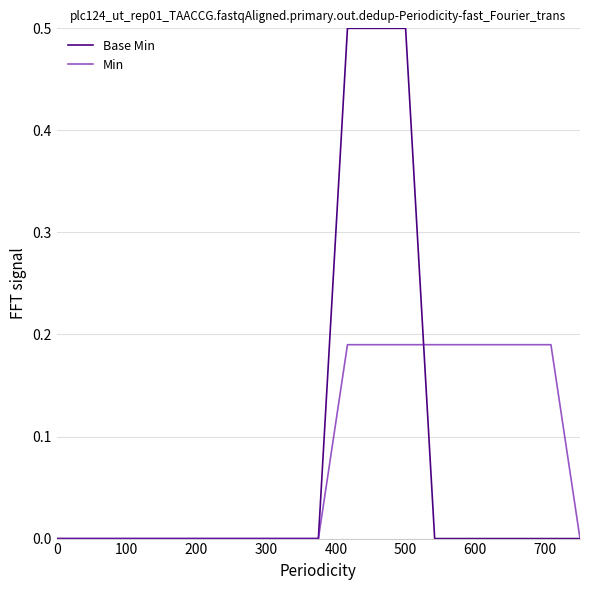

What is the greatest value displayed?

0.5